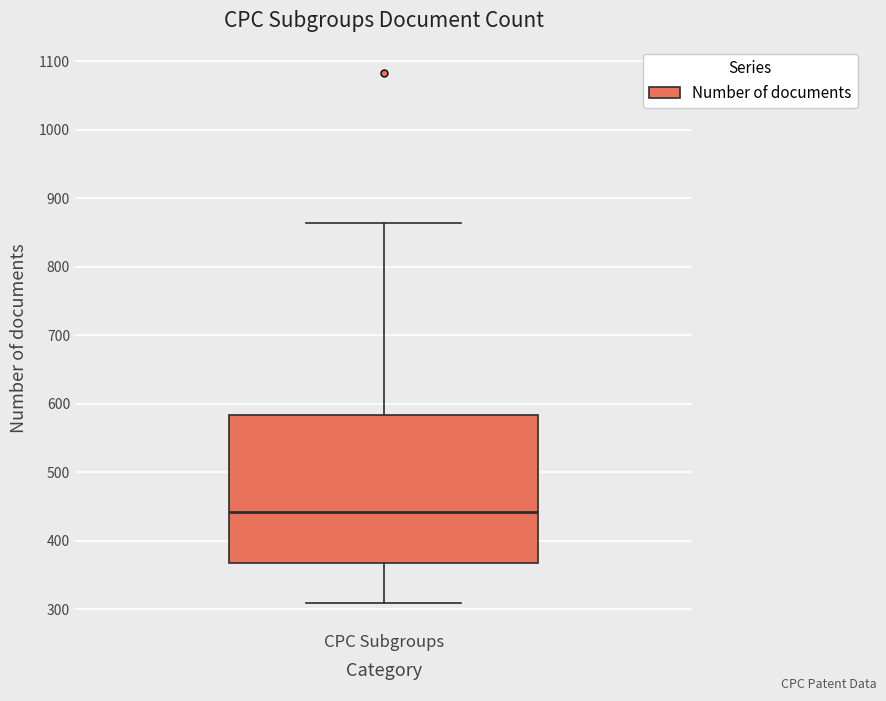

Read this box plot against the y-axis: the position of the median line, the range covered by the box, and the ends of both whiskers. The values are not printed on the chart, so give them approximately, as read against the axis.

median 440, box 370 to 580, whiskers 310 to 860